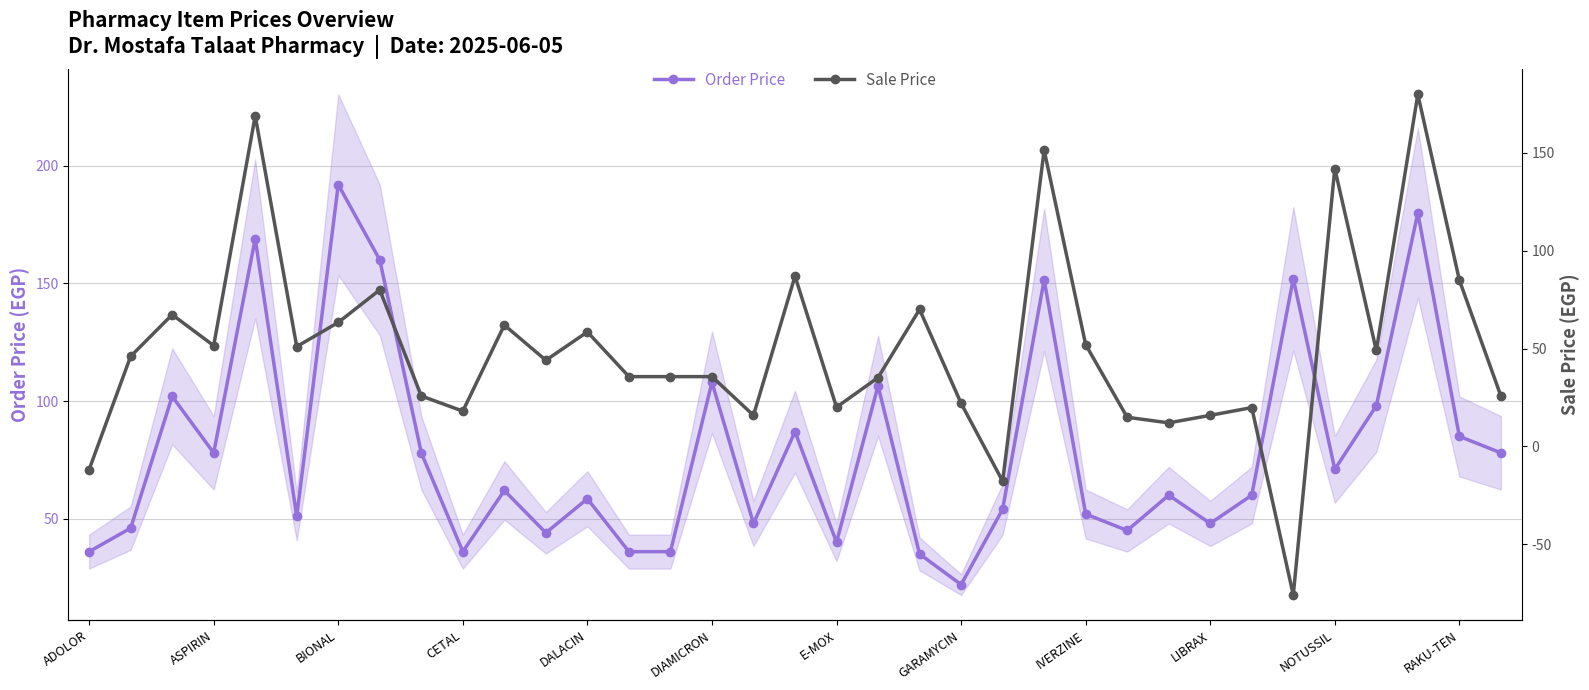

True or false: Order Price and Sale Price intersect in this chart.

True